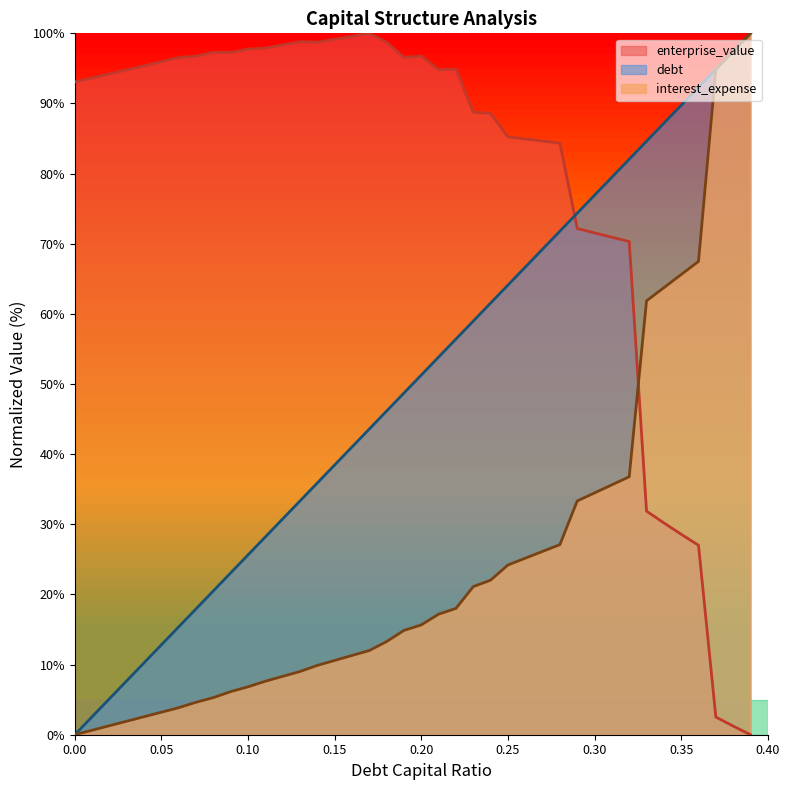

The interest_expense series shows -36.6 at 0.00. True or false?

False